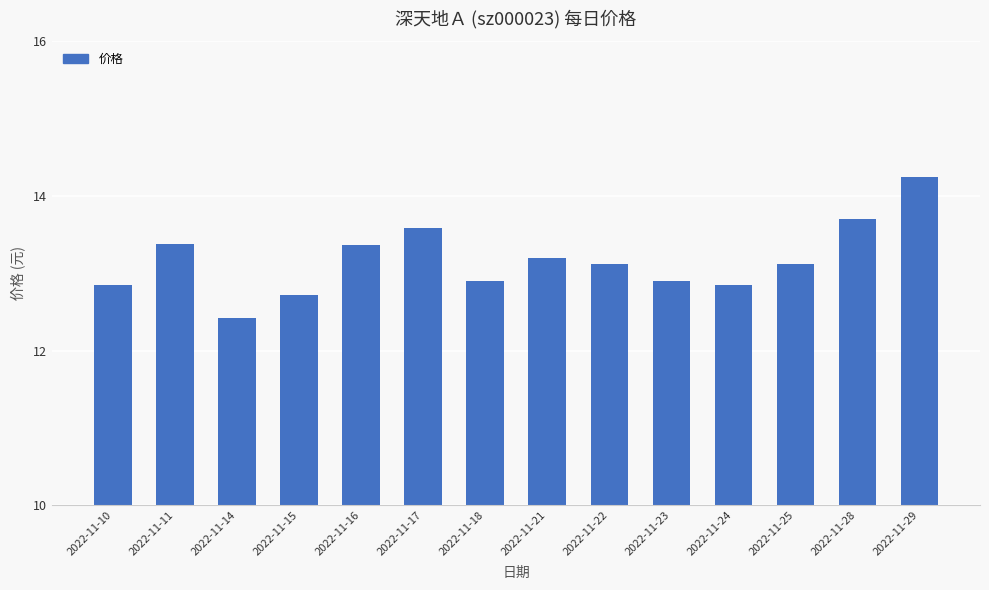

What is the minimum value shown in the chart?

12.4